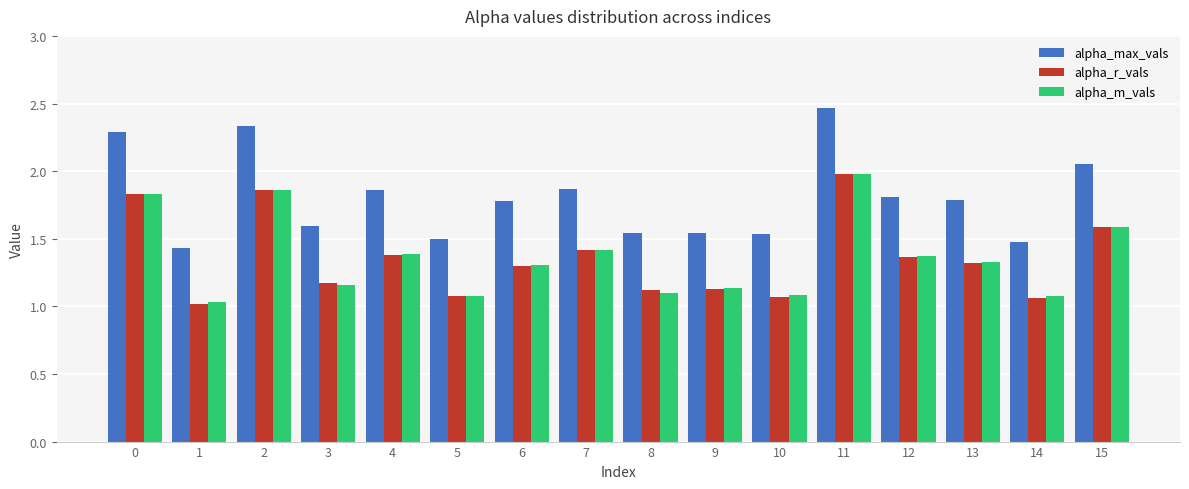

At which category is the sum across all series the highest?

11